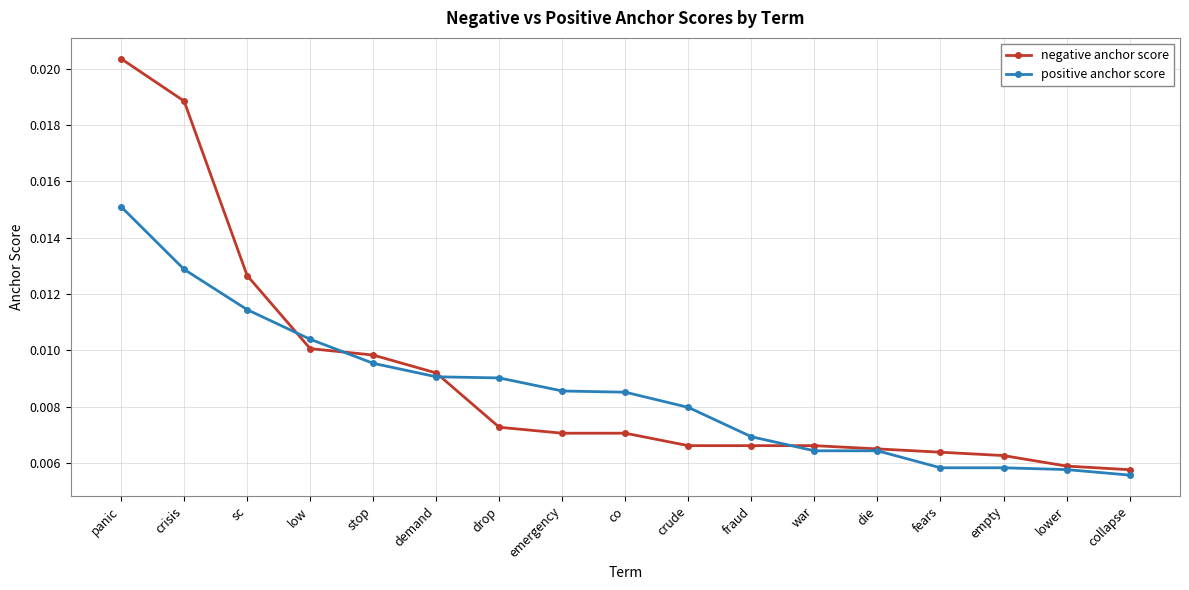

What is the label of the 12th point from the left?

war